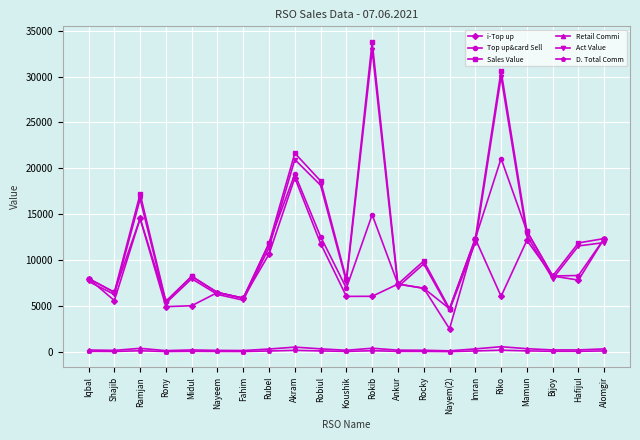

Which series changed the most between Ramjan and Rubel?

Sales Value